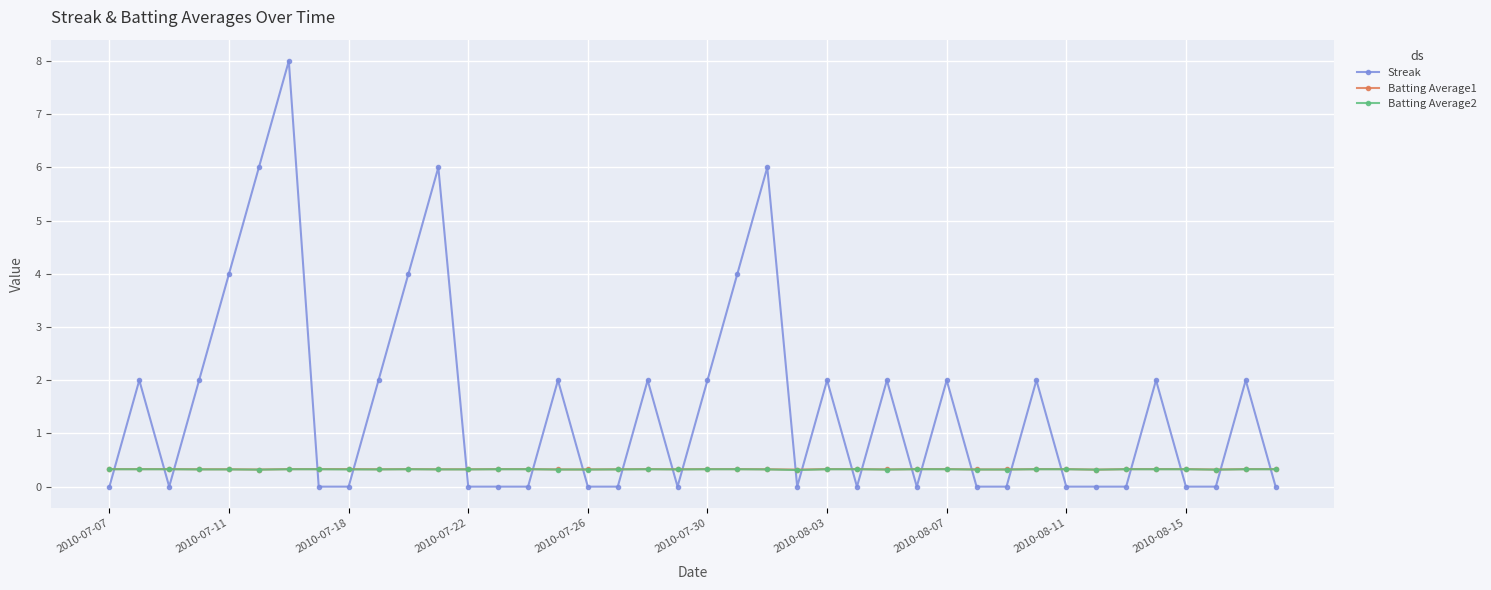

Which series has the largest total across all categories?

Streak